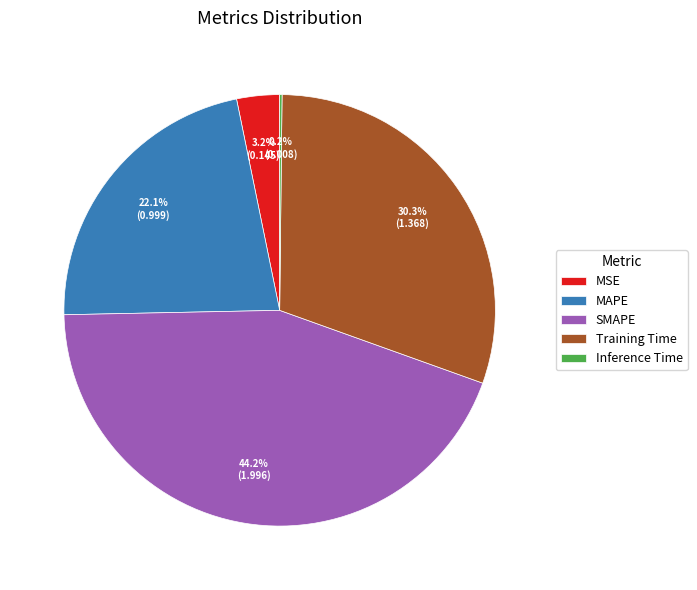

Approximately how many times larger is the value at MSE compared to SMAPE?

0.1